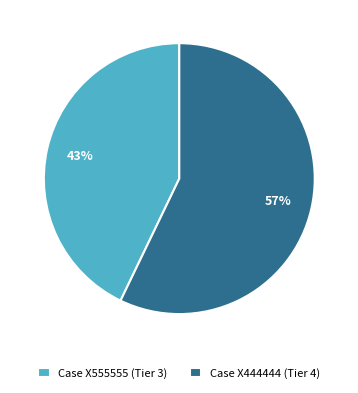

Between Case X555555 (Tier 3) and Case X444444 (Tier 4), which is larger?

Case X444444 (Tier 4)